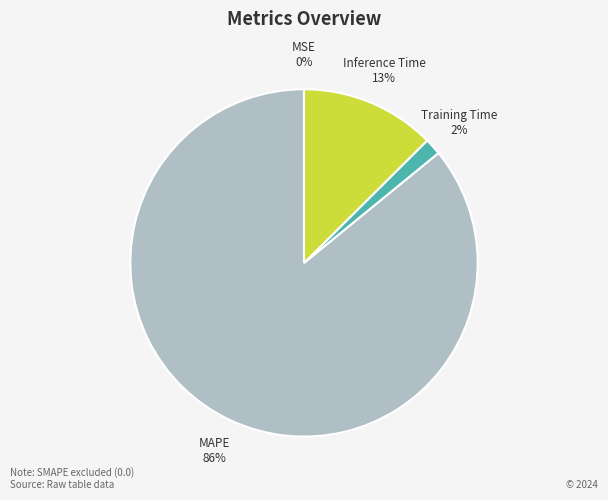

What percentage is the Inference Time slice, to the nearest percent?

13%